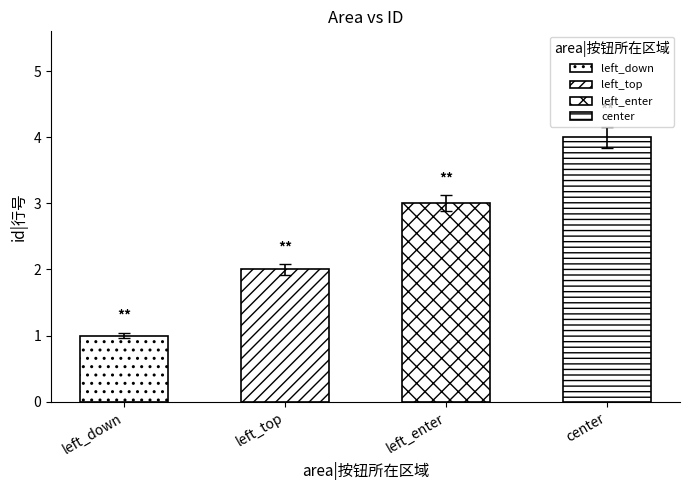

What position from the right is left_down?

4